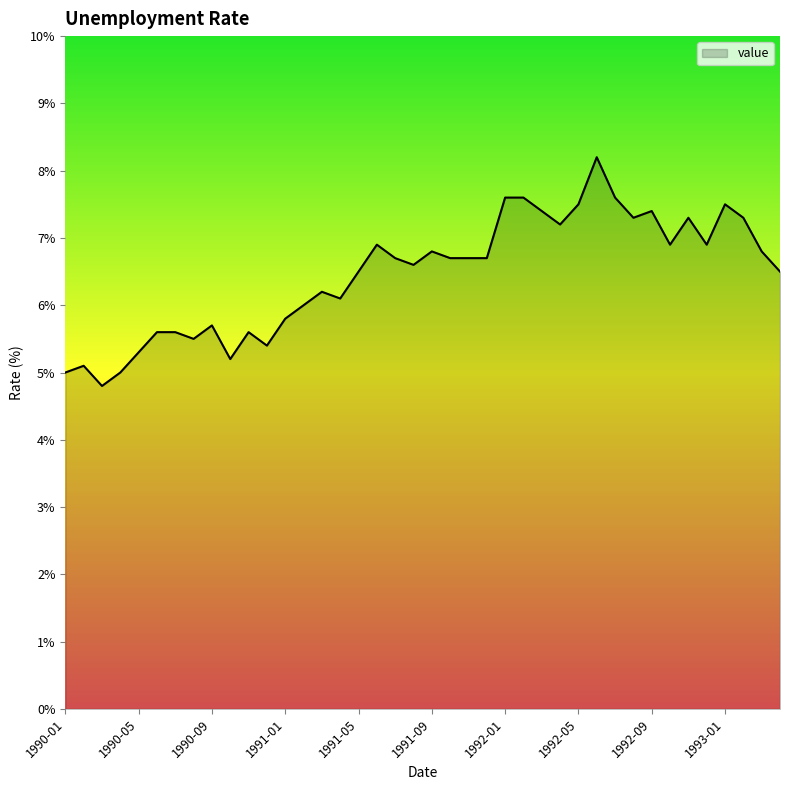

What is the sum of all values?

258.5